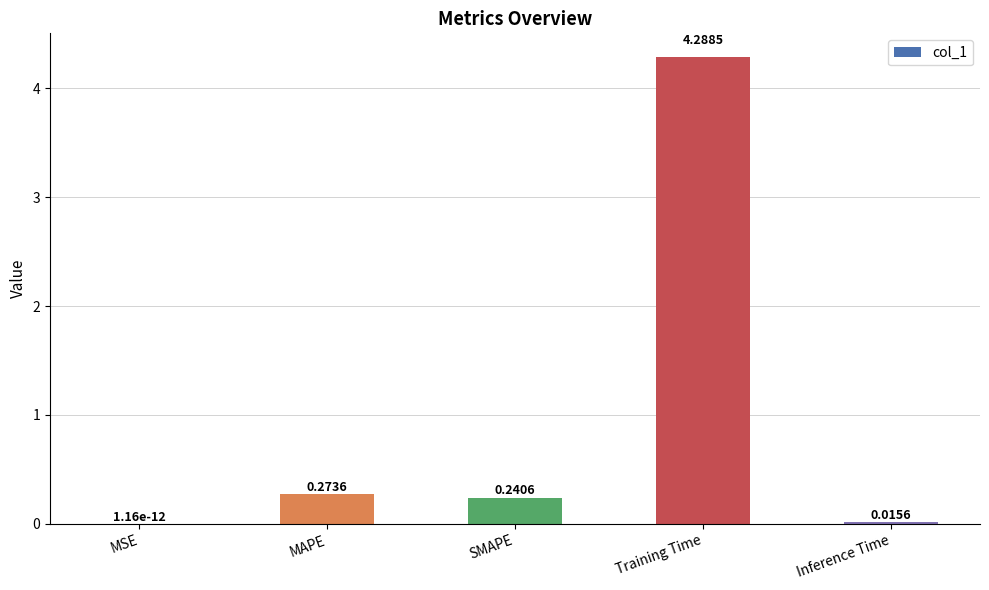

What is the change in value from MSE to SMAPE?

+0.2